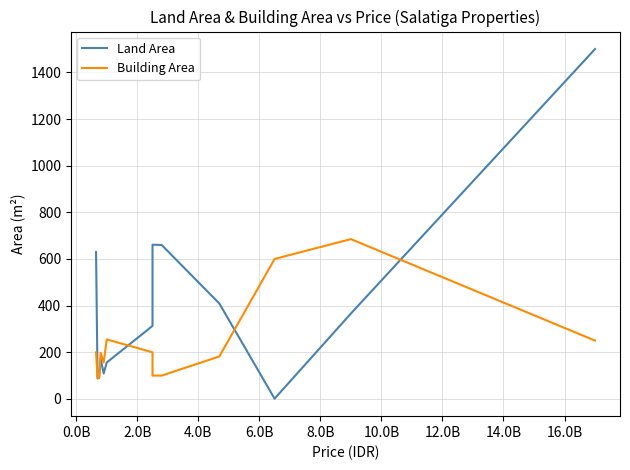

True or false: Land Area has more than 0 interior local peaks.

True